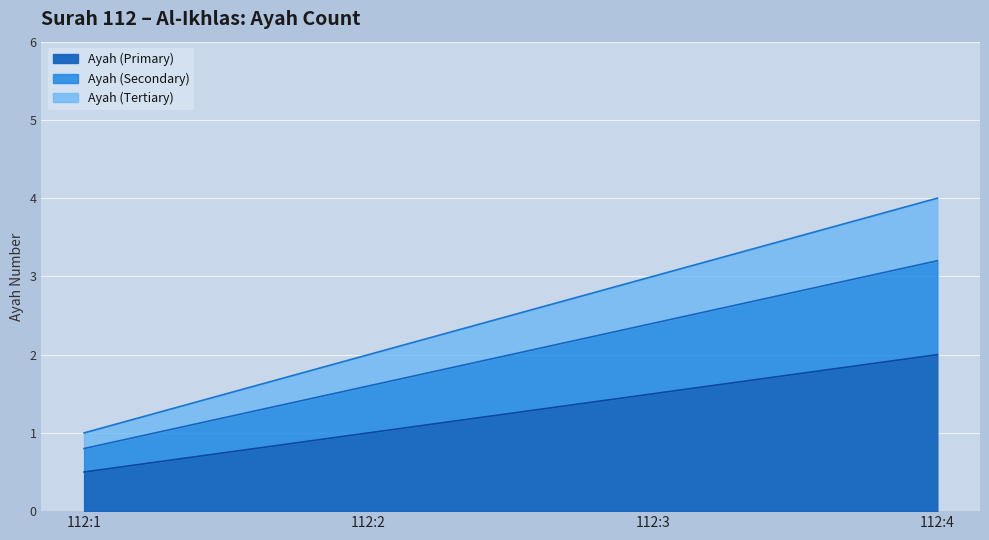

What is the minimum value shown in the chart?

0.5